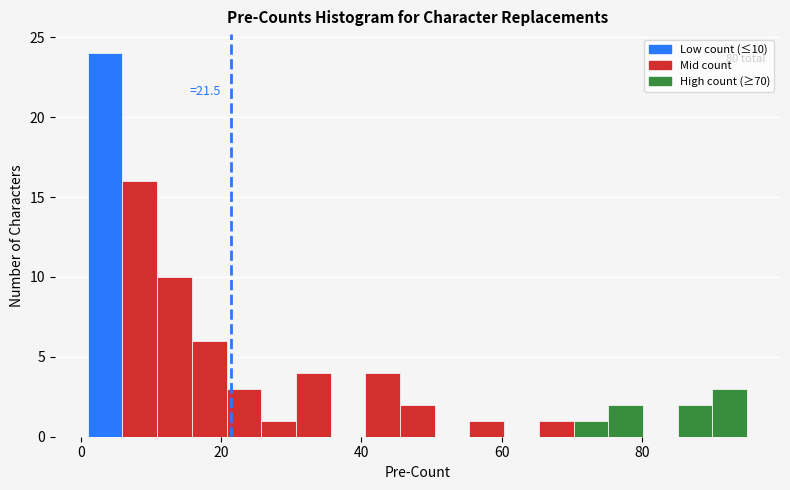

Around what value on the x-axis is the tallest bar? Give the approximate position of its centre, as read against the axis.

4